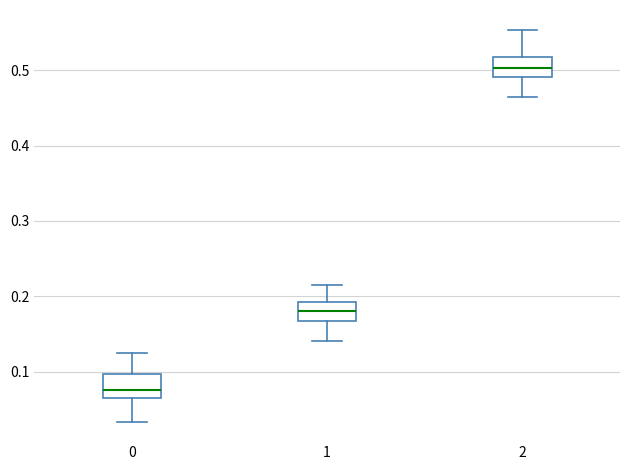

Where is the upper edge of the box at x = 0 on the y-axis? The values are not printed on the chart, so give them approximately, as read against the axis.

0.10